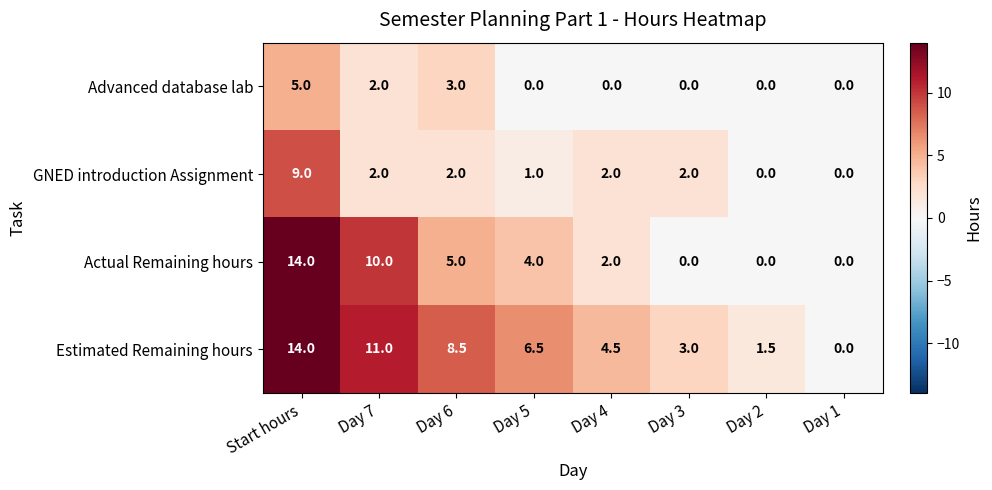

How many data points does each series have?

8